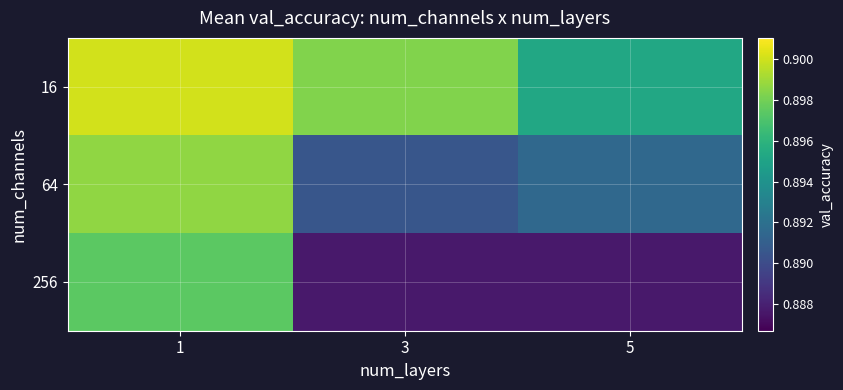

Which series has the largest range (max minus min)?

256